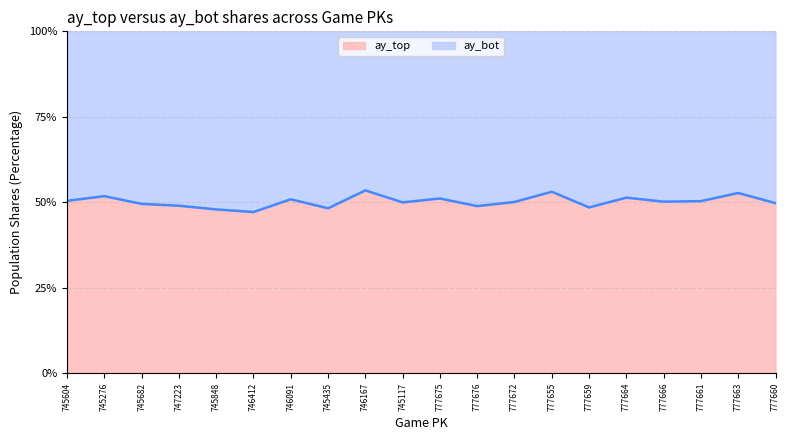

Is it true that the value at 745276 is 51.8?

True